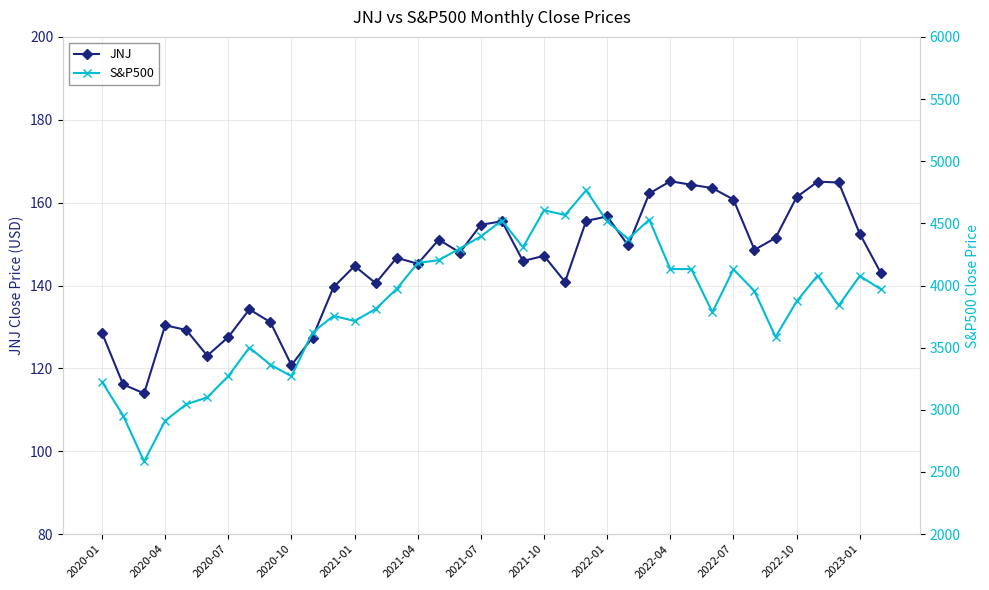

How many interior local valleys does the S&P500 series have?

10